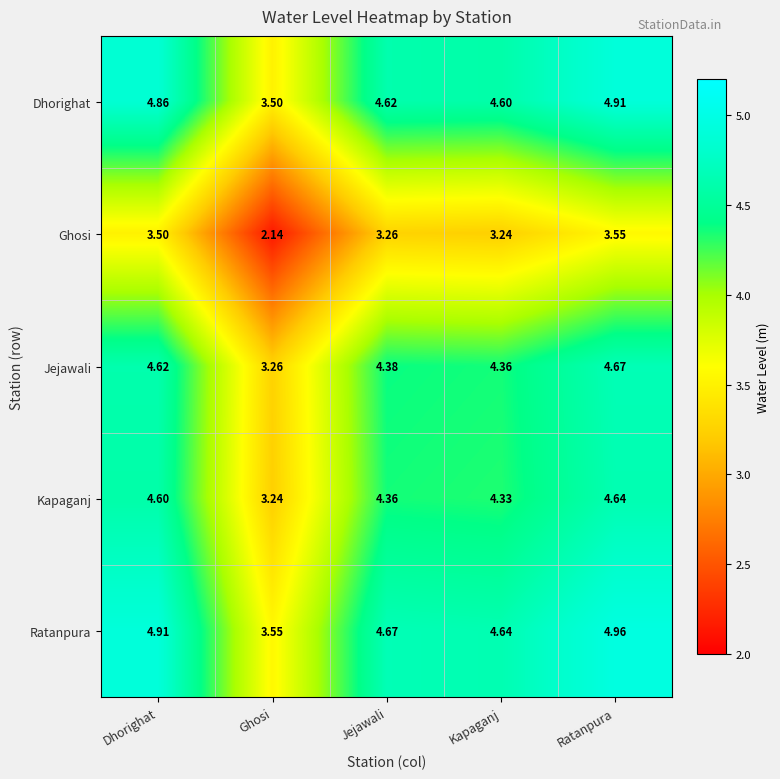

At which category is the sum across all series the highest?

Ratanpura